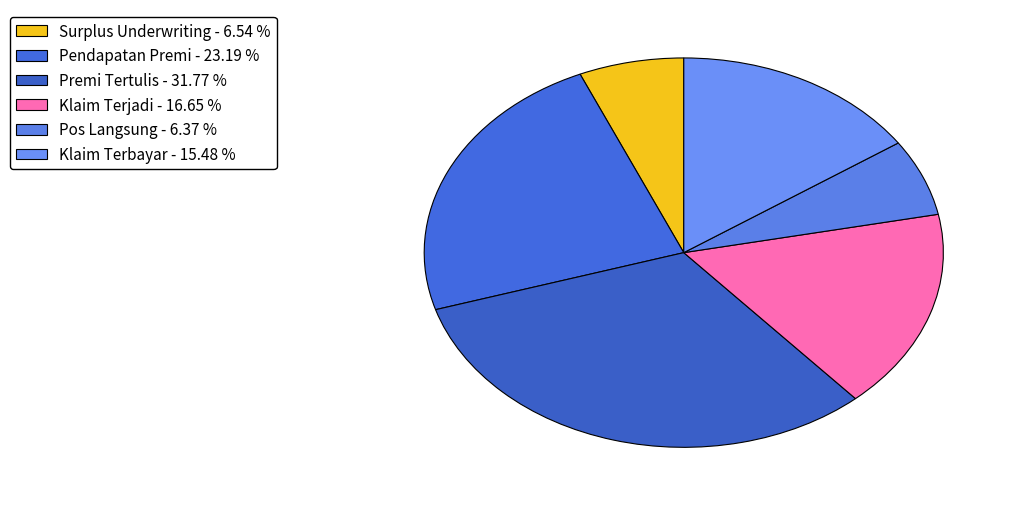

To the nearest percent, what is the difference between the largest and smallest slice percentages?

25%